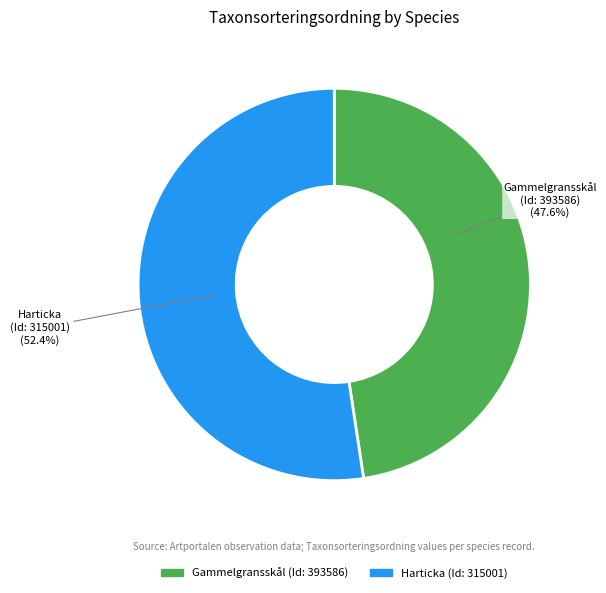

What percentage is NOT represented by Harticka (Id: 315001)?

47.6%